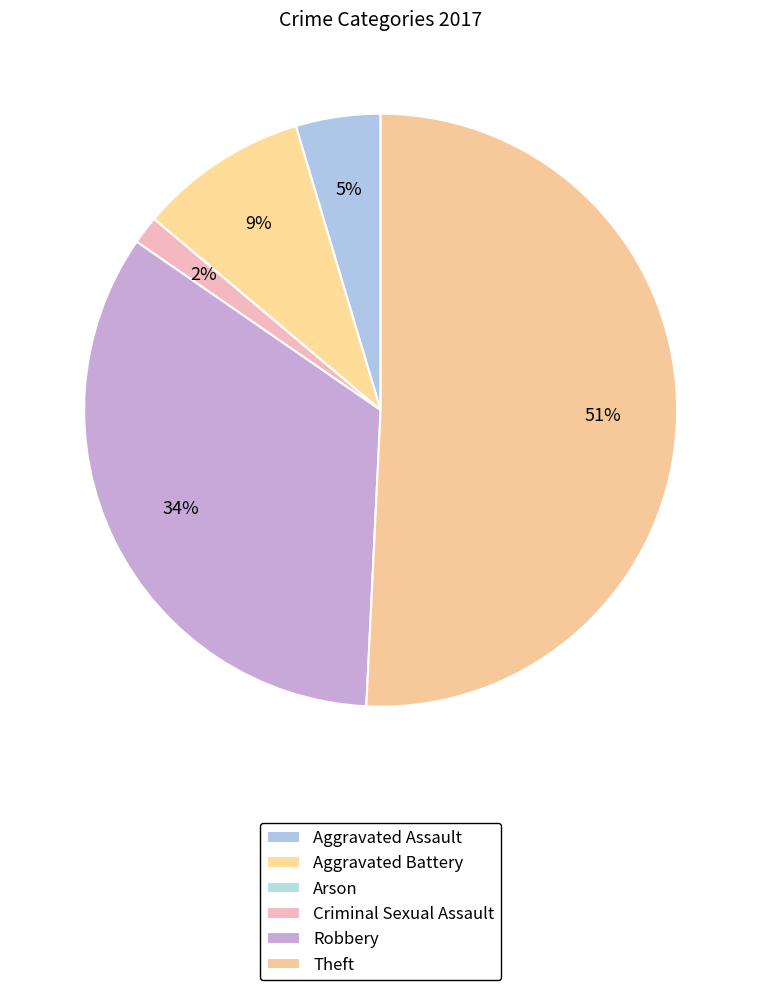

How much of the chart is everything except Criminal Sexual Assault?

98.5%